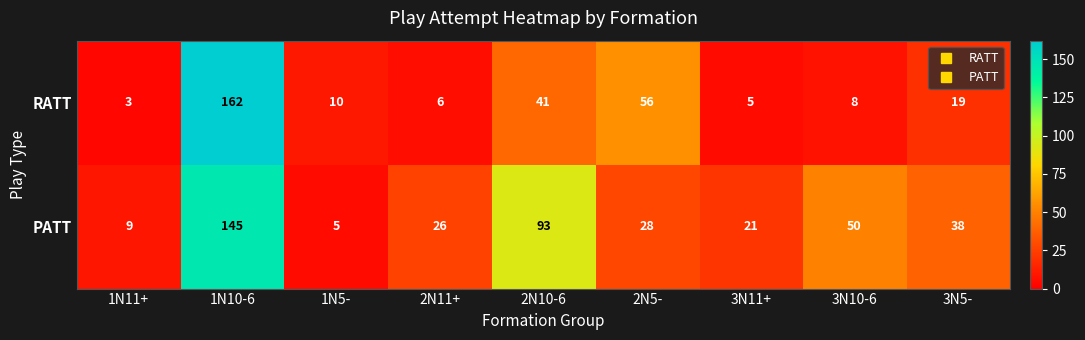

Which series has the largest total across all categories?

PATT